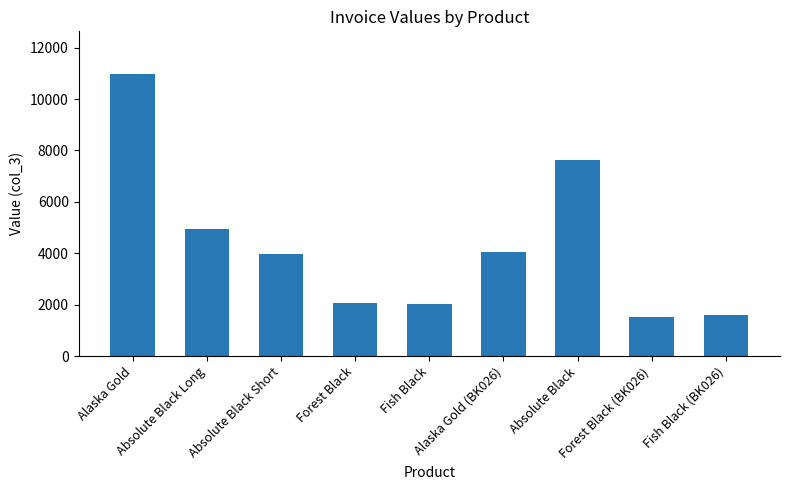

Which category has the highest value across all series?

Alaska Gold